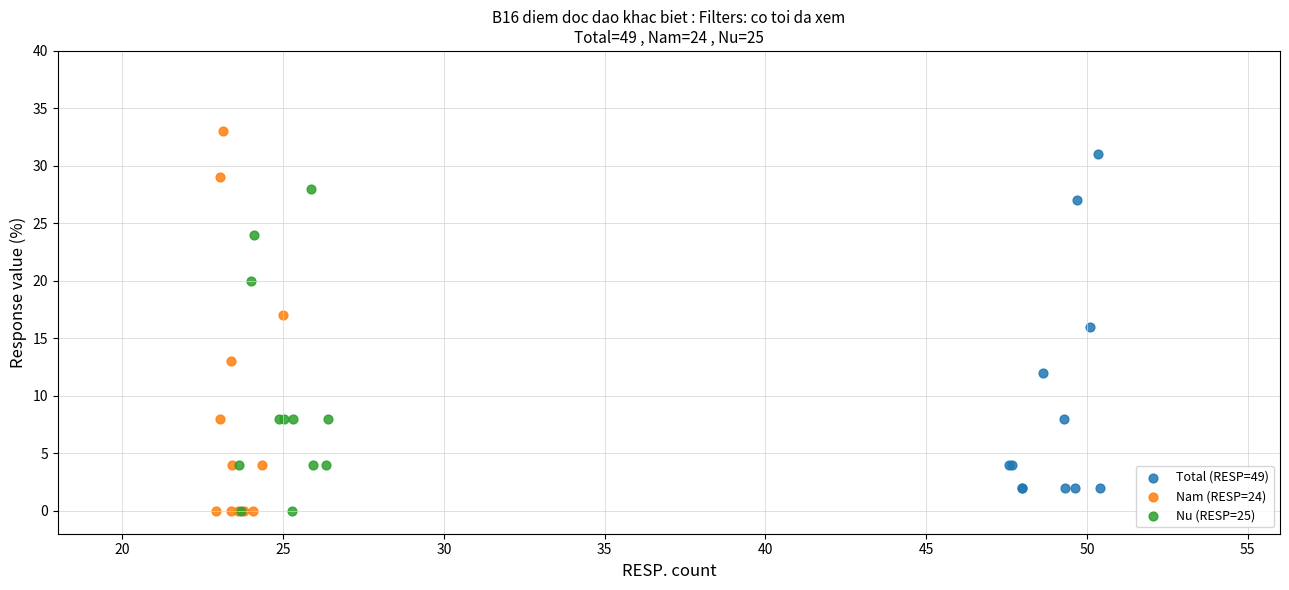

Which series has the largest Y range (max minus min)?

Nam (RESP=24)